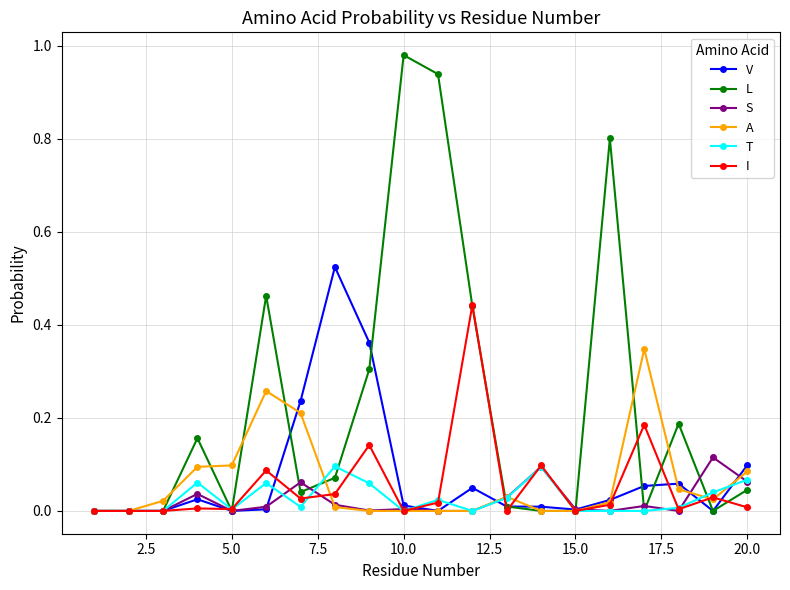

True or false: V has more than 0 points higher than both neighbors.

True